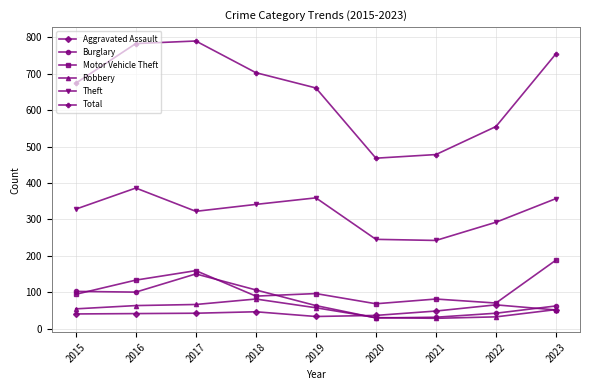

At how many categories does at least one series exceed 507?

7